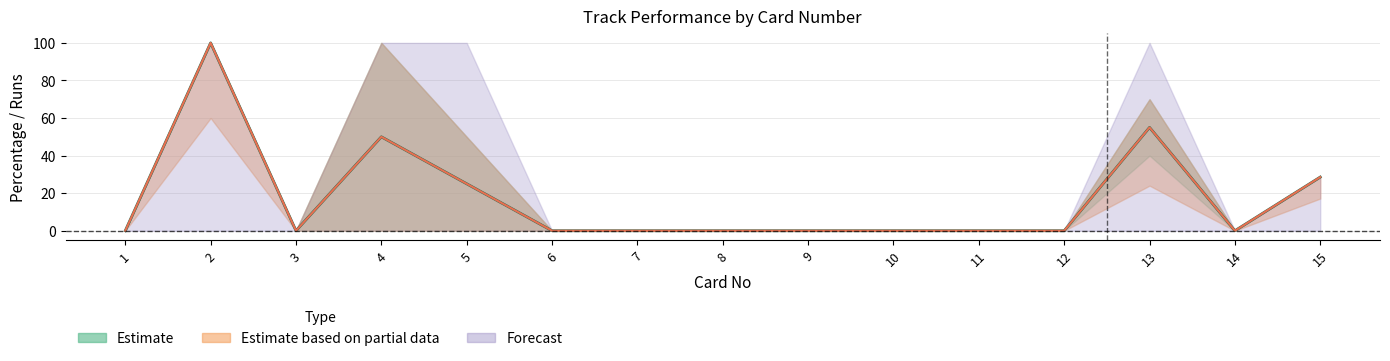

At which category is the sum across all series the highest?

2